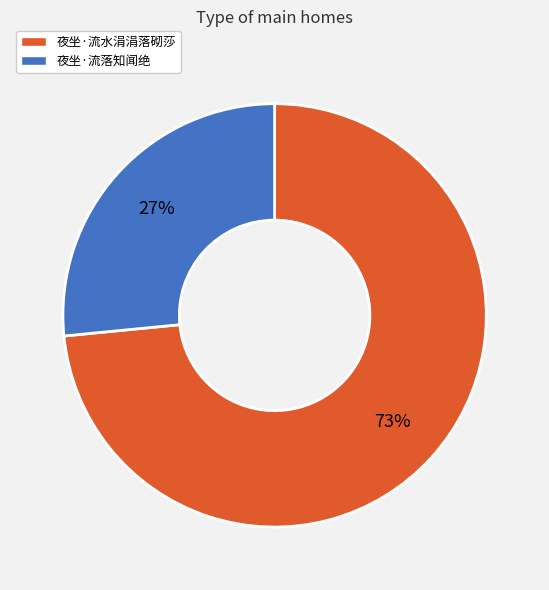

True or false: 夜坐·流水涓涓落砌莎 accounts for 73% of the total.

True